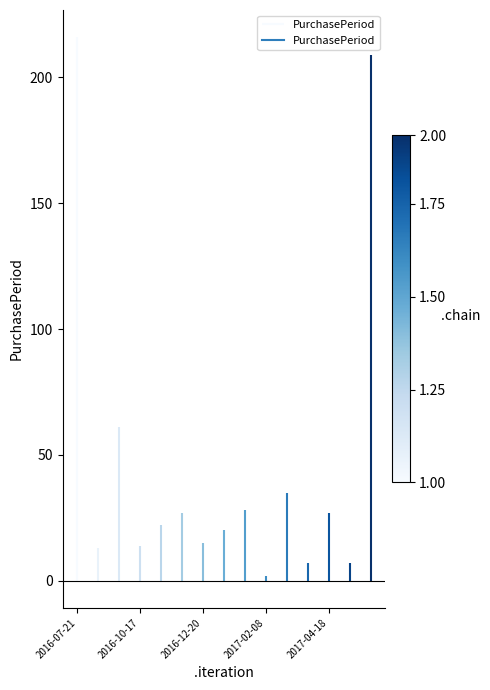

How many lines are shown in the chart?

1